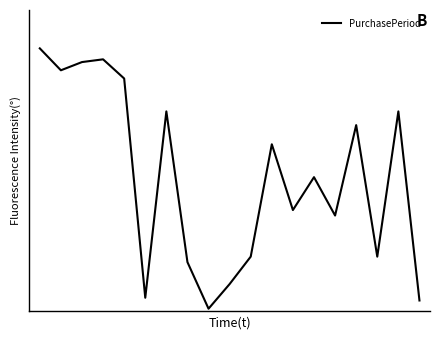

At which category does the chart reach its minimum across all series?

8